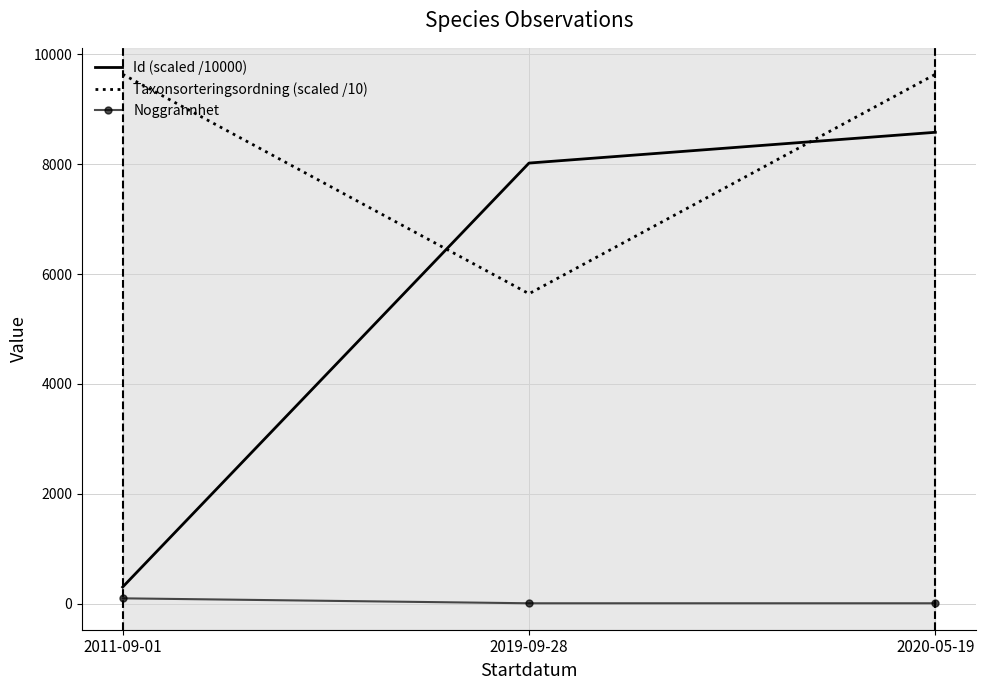

What is the difference between the Noggrannhet values at 2011-09-01 and 2019-09-28?

90.0